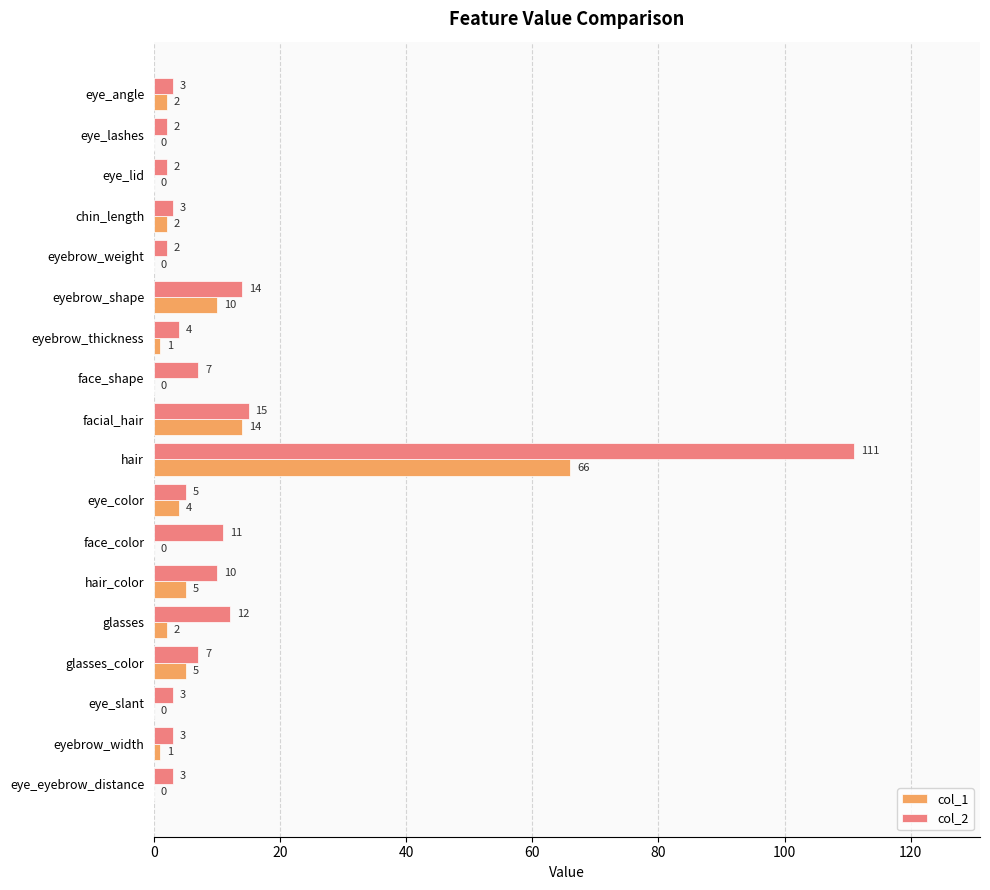

What is the sum of all col_1 values?

112